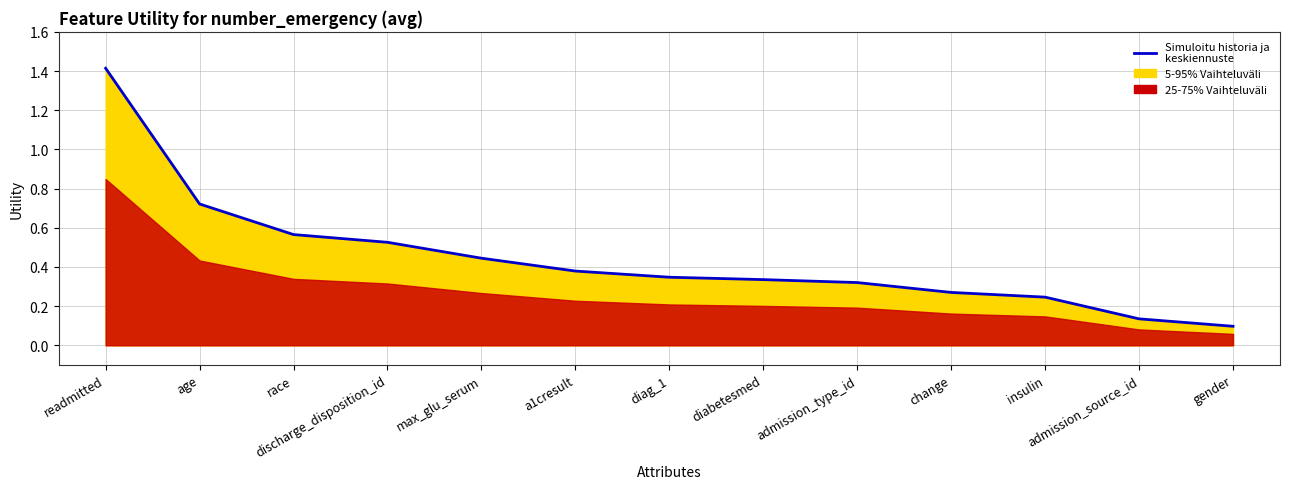

Read the value at max_glu_serum.

0.4